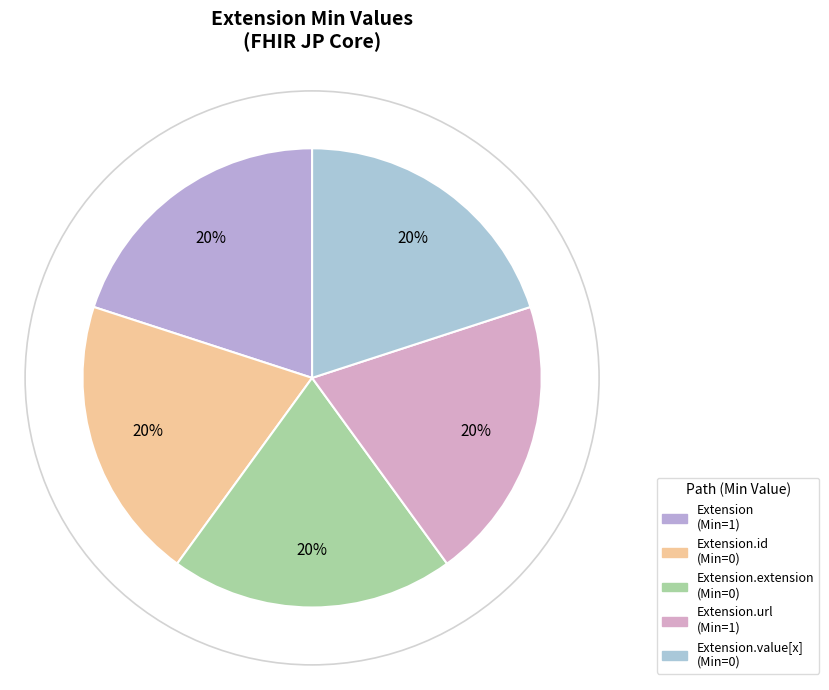

Is there any slice that represents more than half of the pie?

No